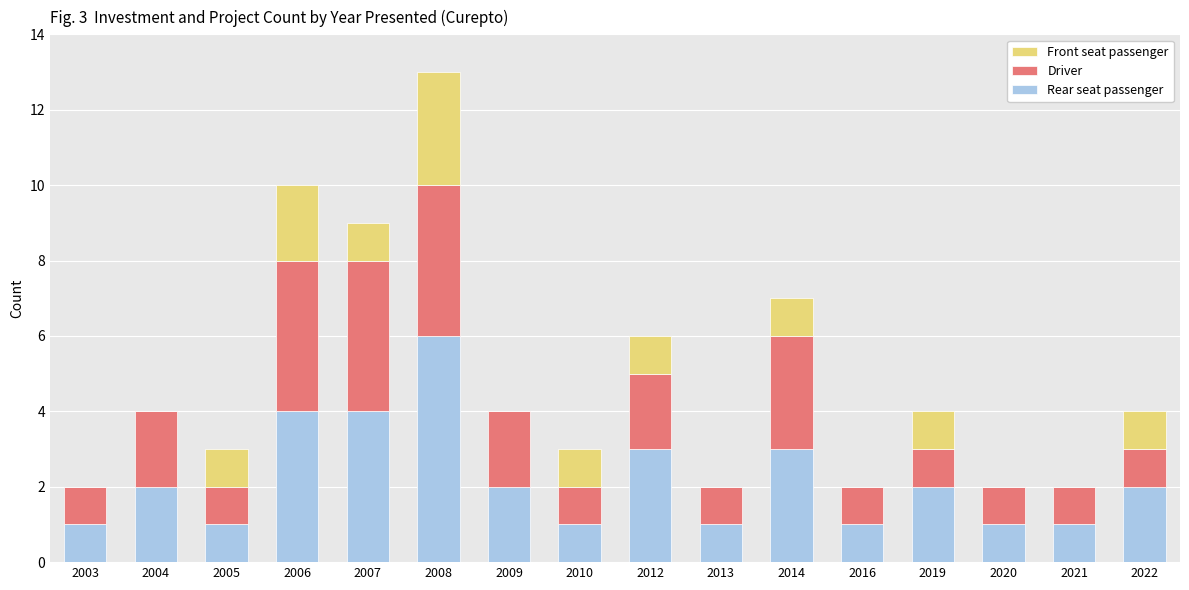

What are all the series names shown in the legend?

Front seat passenger, Driver, Rear seat passenger